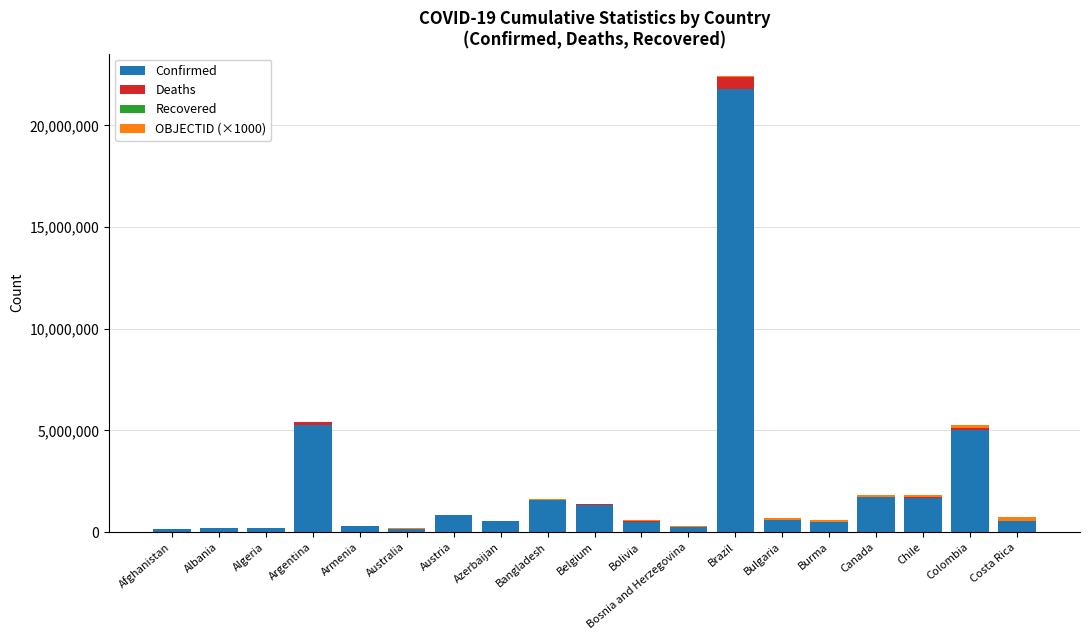

Where does the Confirmed series first go above 558654?

Argentina